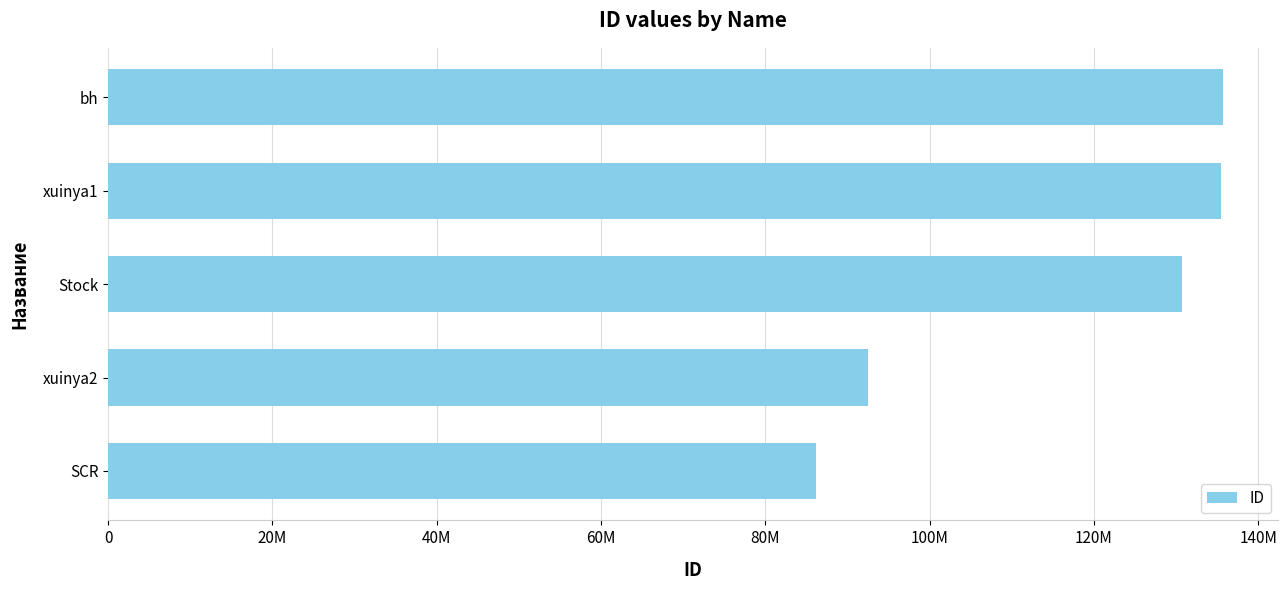

Are the bars horizontal?

Yes